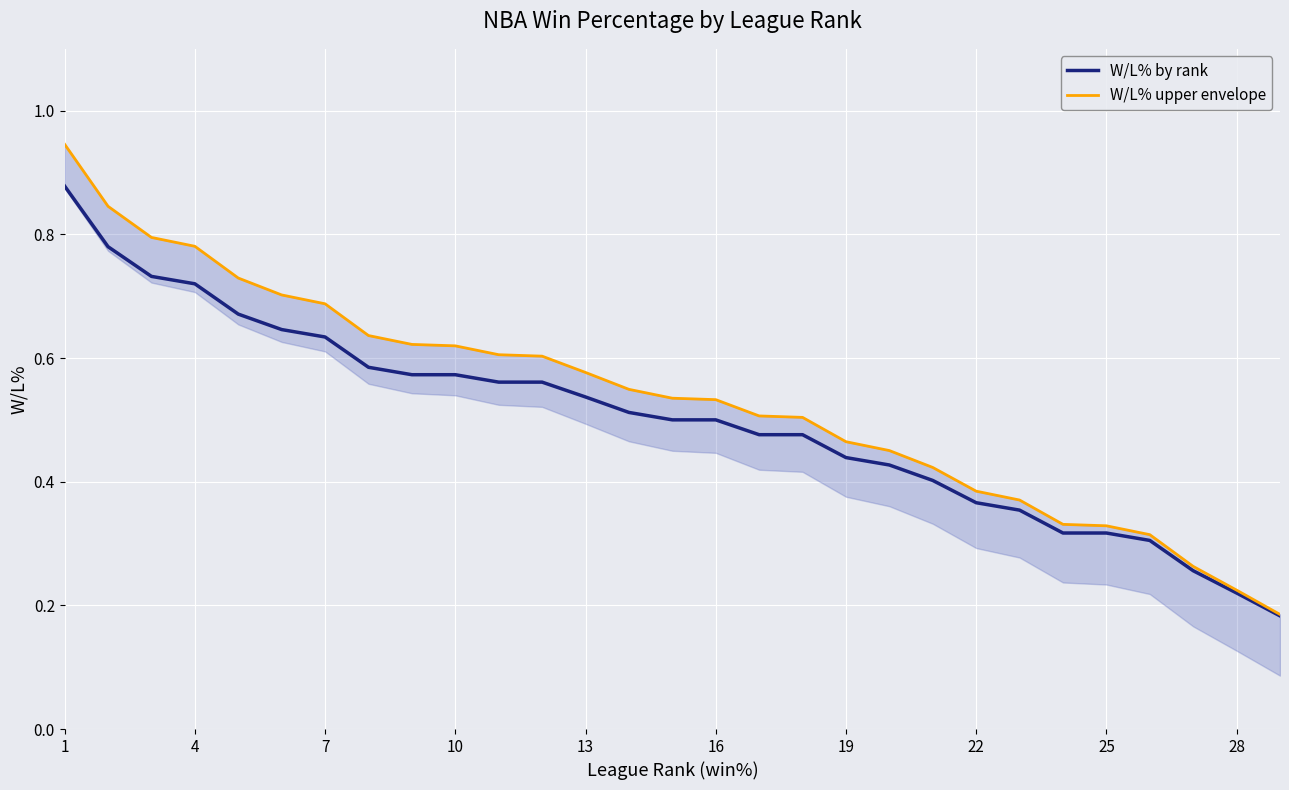

Which series has the largest total across all categories?

W/L% upper envelope